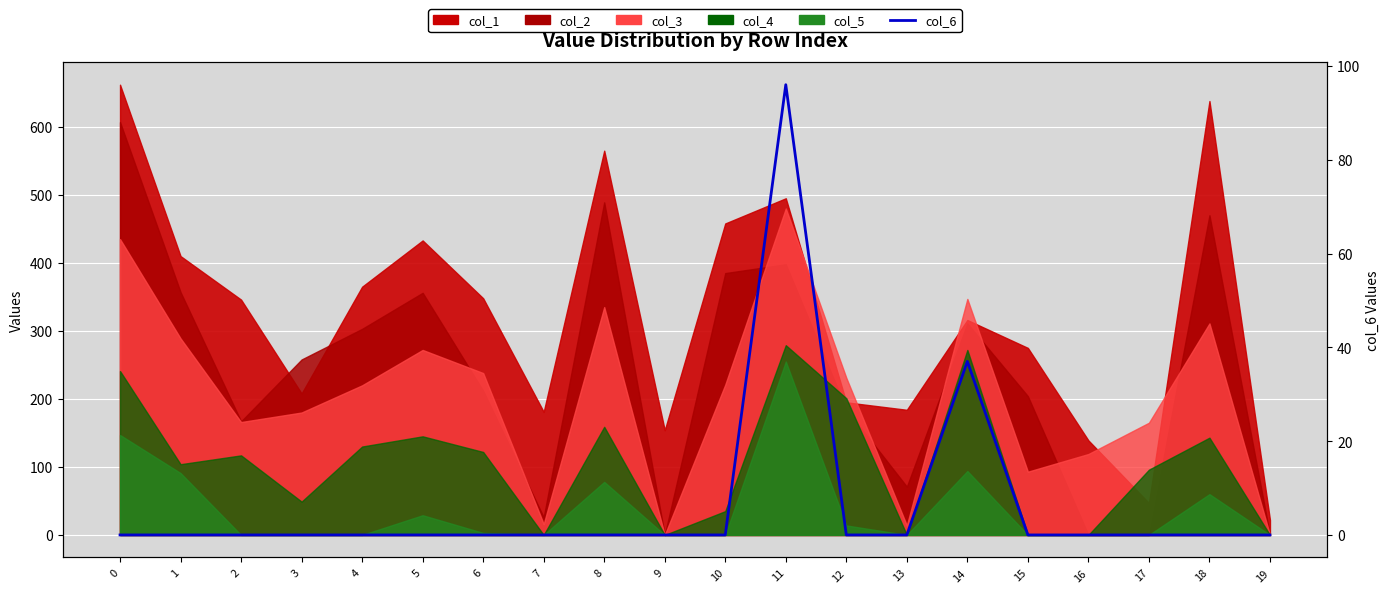

How many values exceed 0?

2